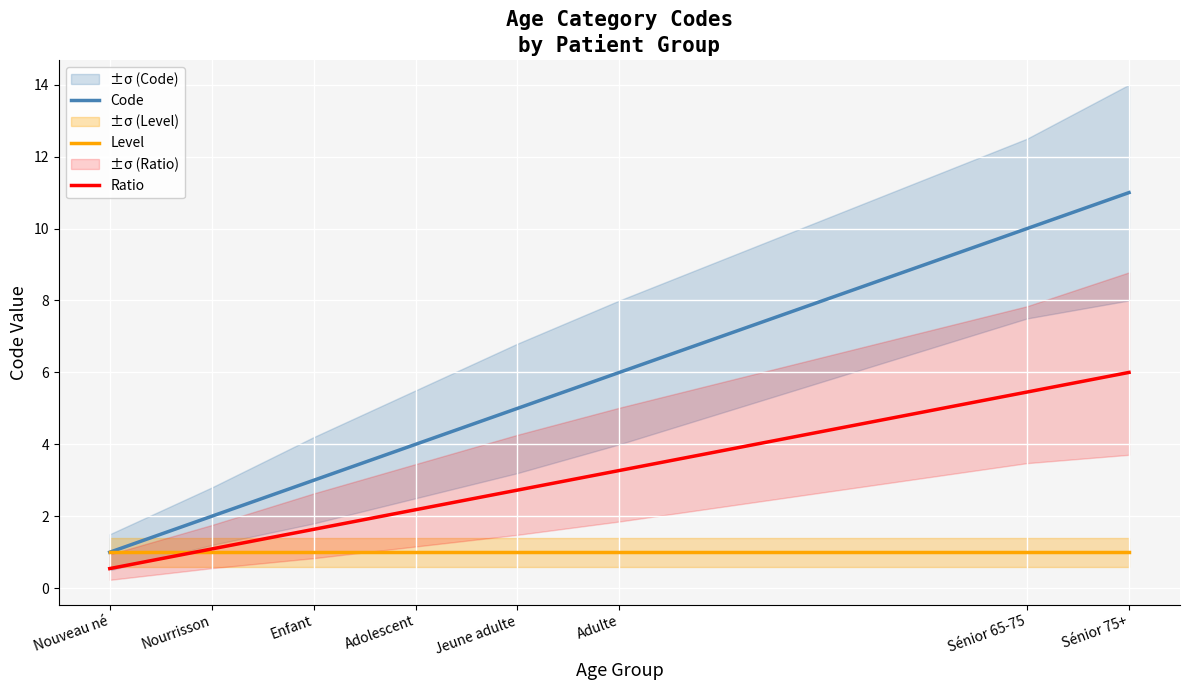

What is the lowest value of the Ratio series?

0.5